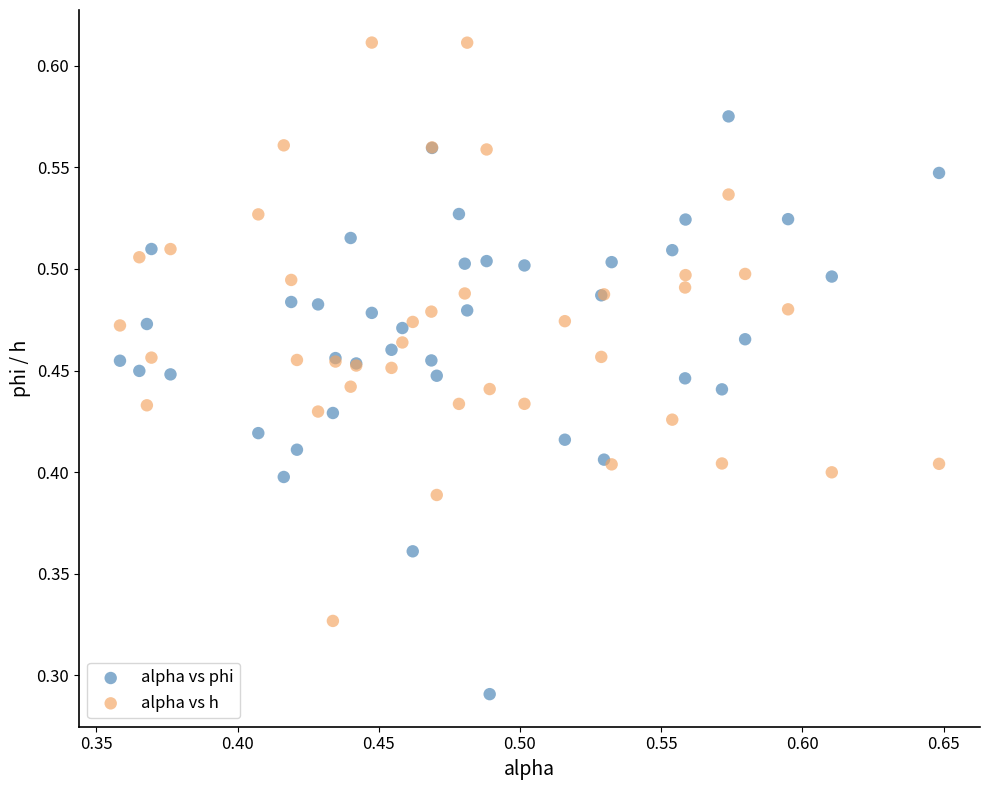

Which series reaches the minimum Y coordinate?

alpha vs phi